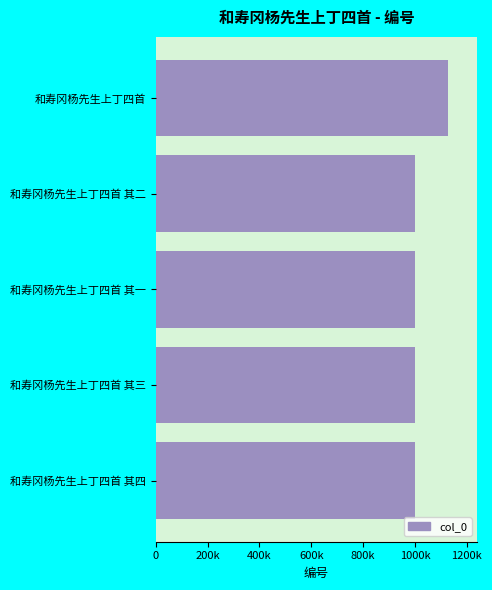

Does the chart contain any negative values?

No